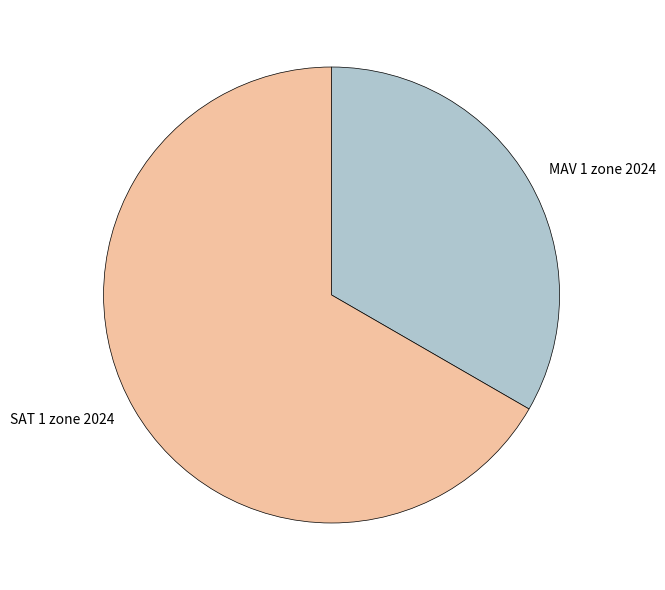

The SAT 1 zone 2024 slice represents 76% of the pie. True or false?

False